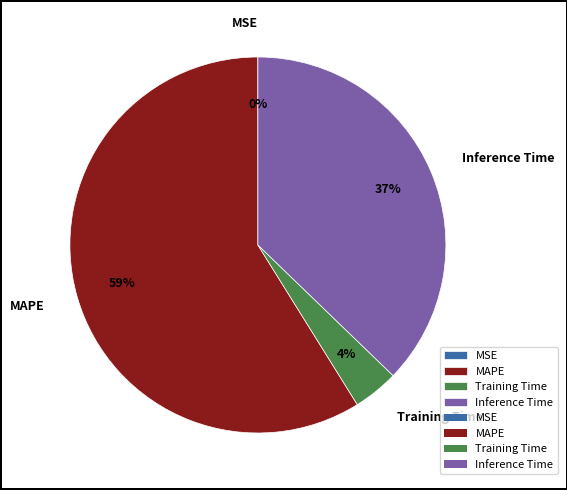

Combined, do Training Time and Inference Time account for over 50%?

No